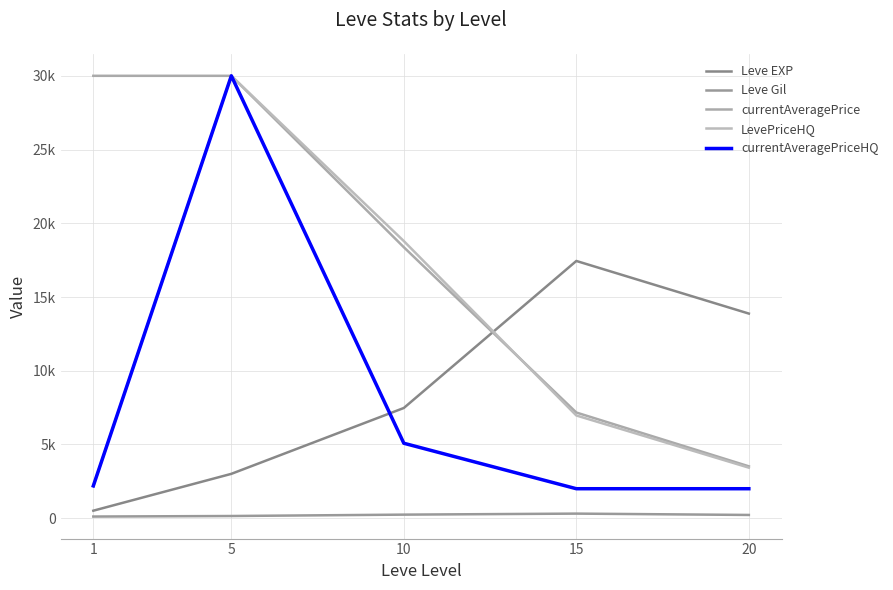

Between 1 and 10, which is larger?

10